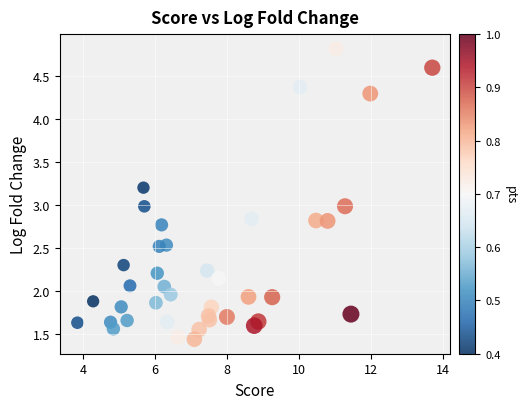

What is the range of Y values (max minus min)?

3.4